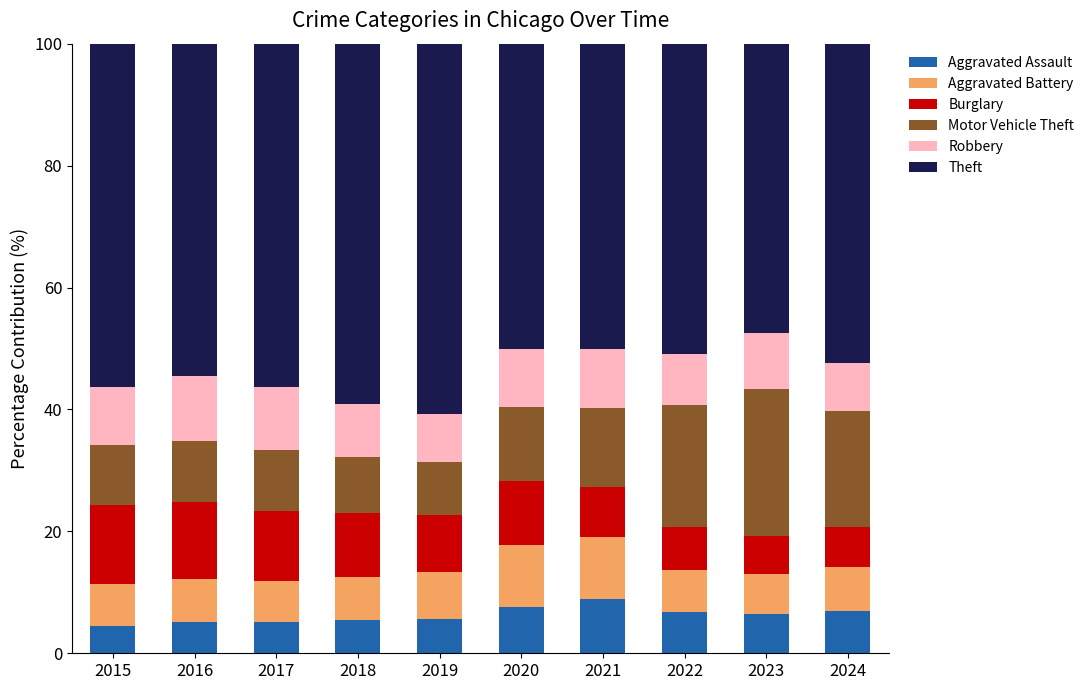

What is the sum of all Aggravated Assault values?

62.2